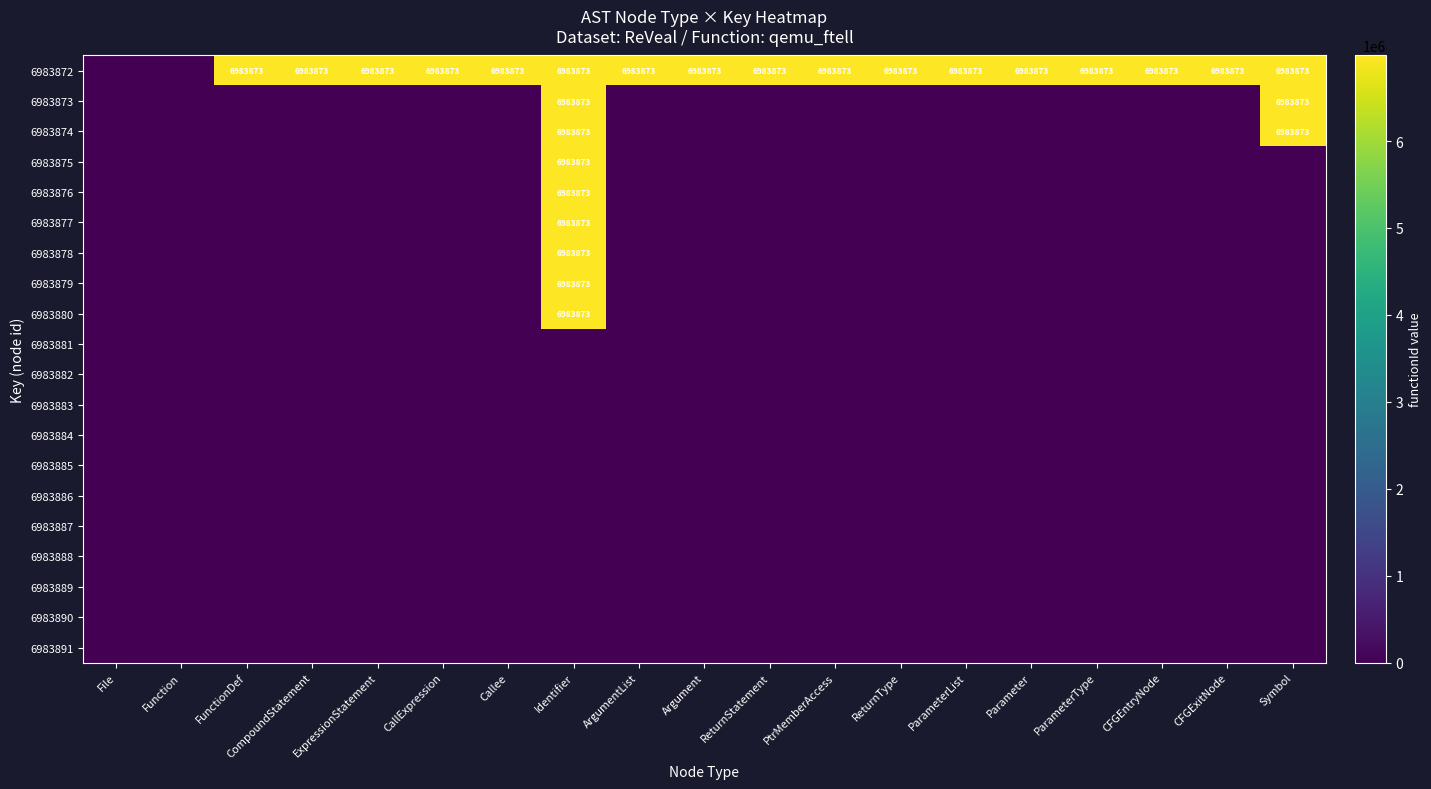

Is it true that 6983872 equals 2866255 at Argument?

False